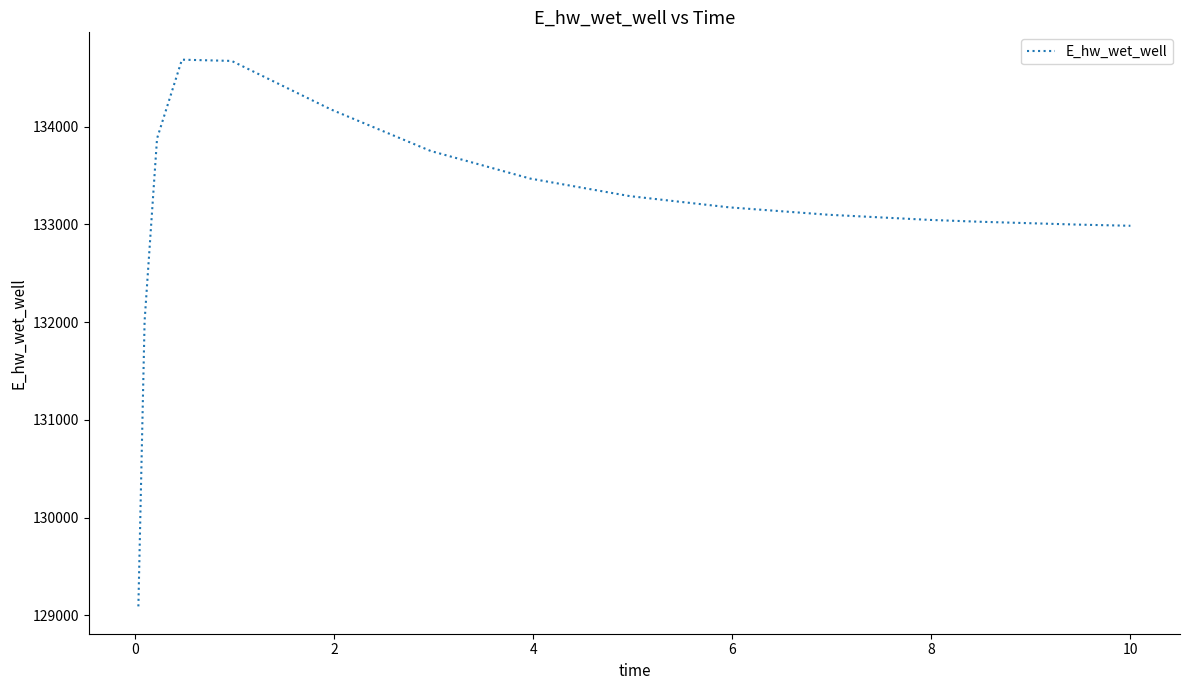

What is the difference between the maximum and minimum values?

5594.1